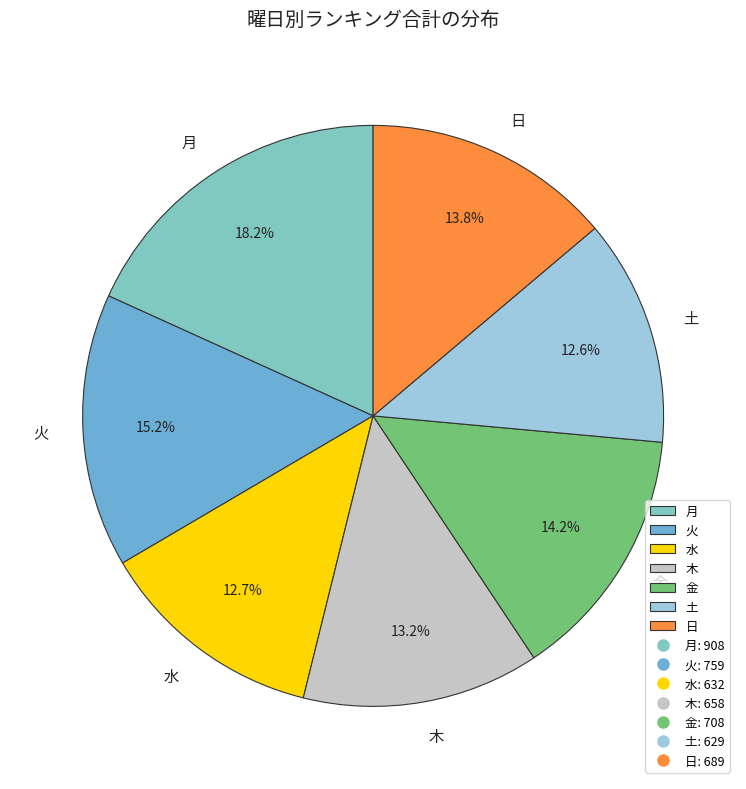

What is the ratio of the value at 水 to the value at 日?

0.9